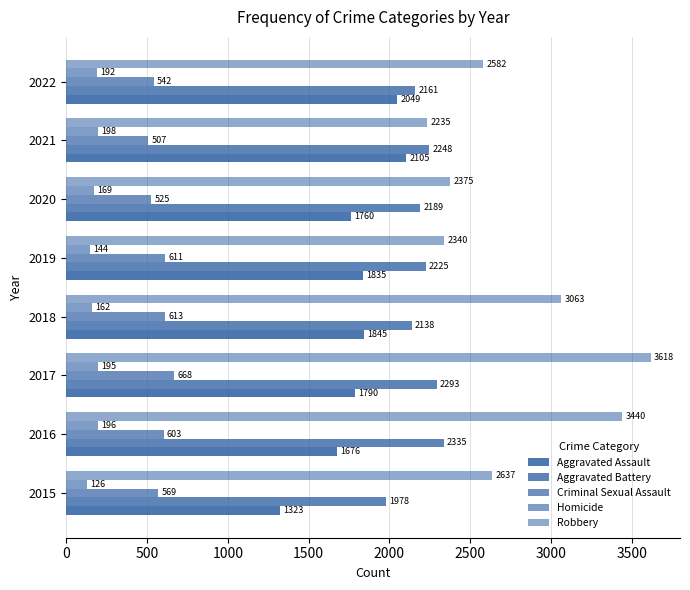

Rank the series by their maximum value, from highest to lowest.

Robbery, Aggravated Battery, Aggravated Assault, Criminal Sexual Assault, Homicide